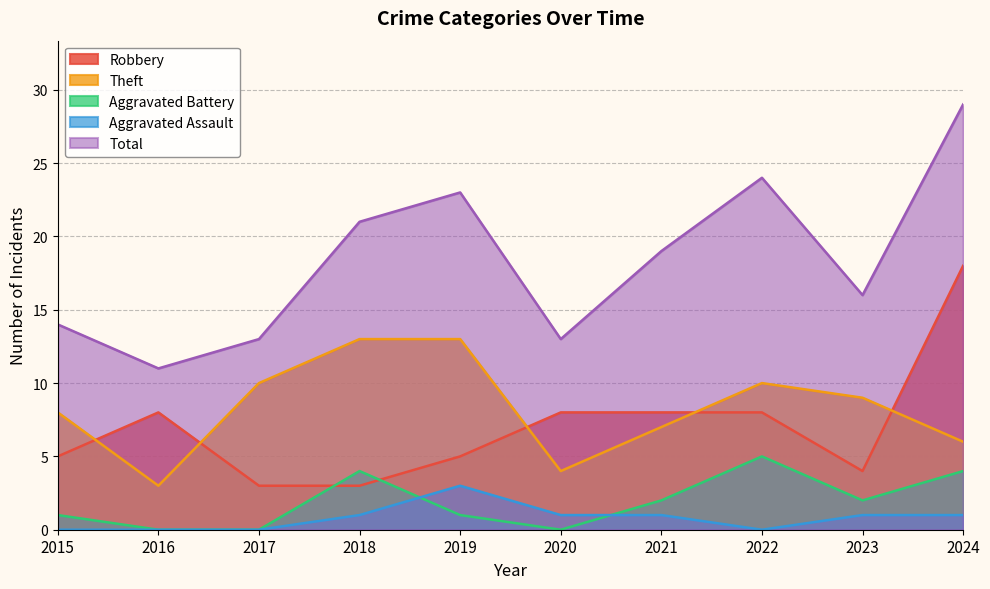

How many lines are shown in the chart?

5